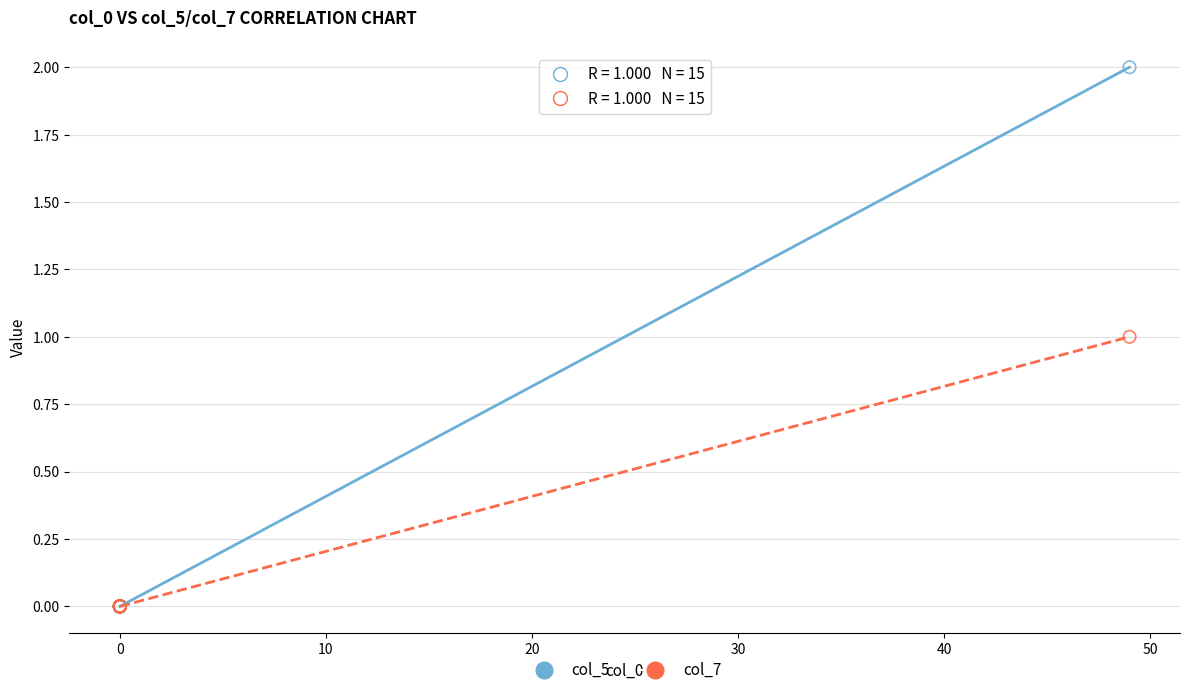

Which series has the widest spread of Y values?

col_5